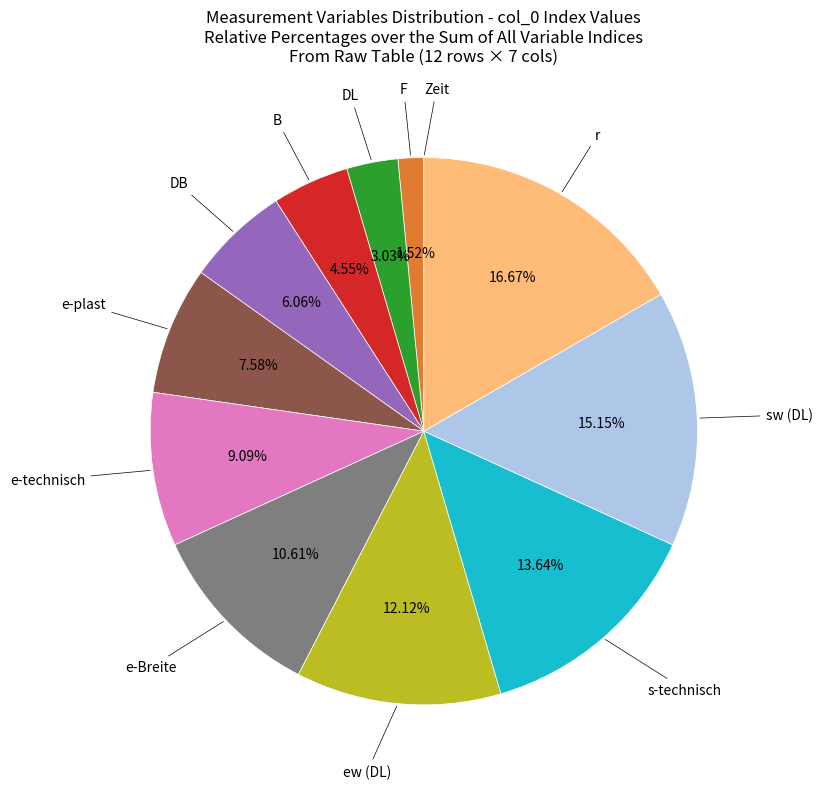

To the nearest percent, what is the average slice percentage?

8%